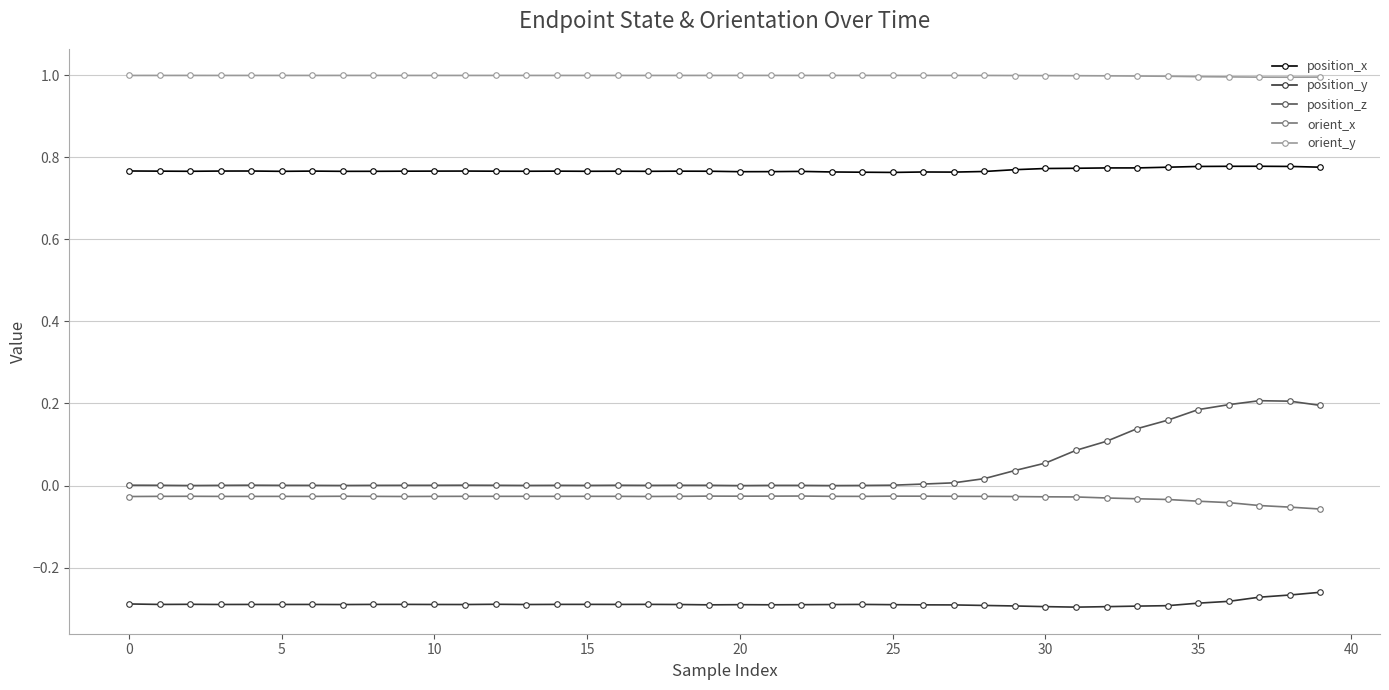

How many categories are shown in the chart?

40